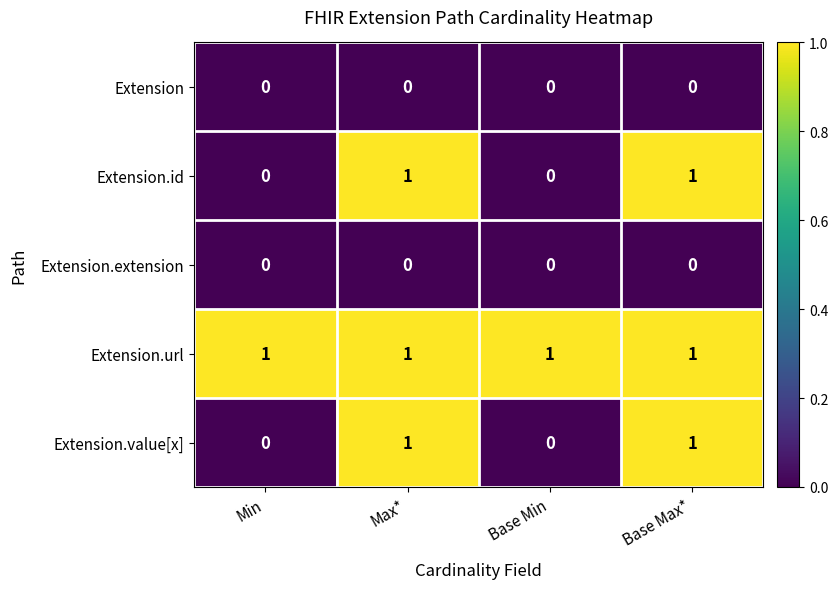

Reading left to right, list all the values displayed in this chart.

Extension: Min=0	Max*=0	Base Min=0	Base Max*=0
Extension.id: Min=0	Max*=1	Base Min=0	Base Max*=1
Extension.extension: Min=0	Max*=0	Base Min=0	Base Max*=0
Extension.url: Min=1	Max*=1	Base Min=1	Base Max*=1
Extension.value[x]: Min=0	Max*=1	Base Min=0	Base Max*=1